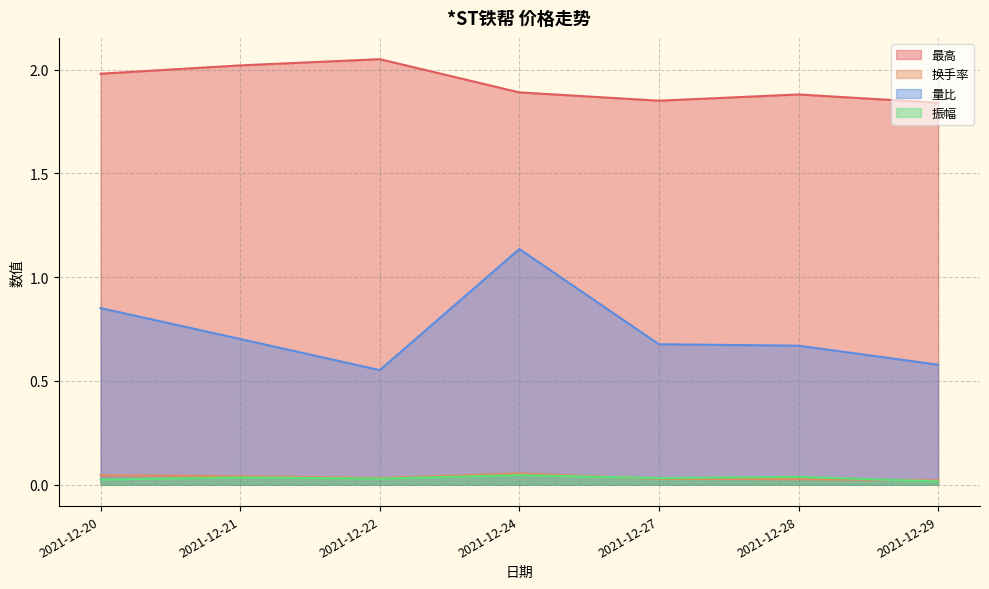

At which category does the chart reach its peak across all series?

2021-12-22